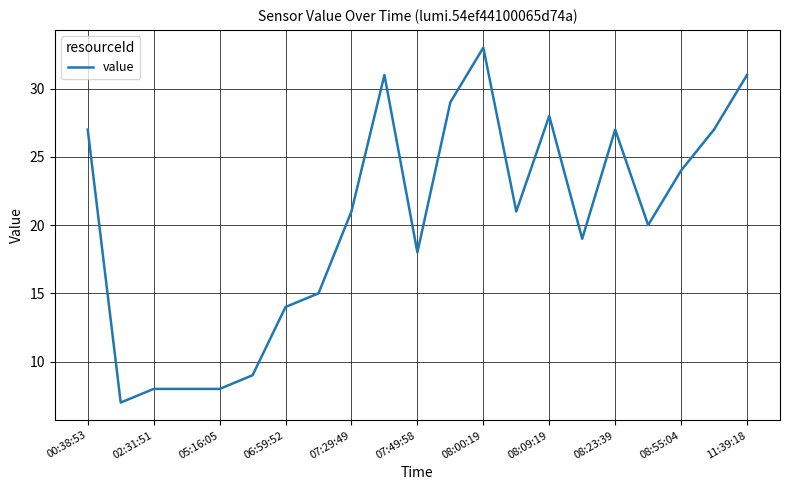

What is the smallest value displayed?

7